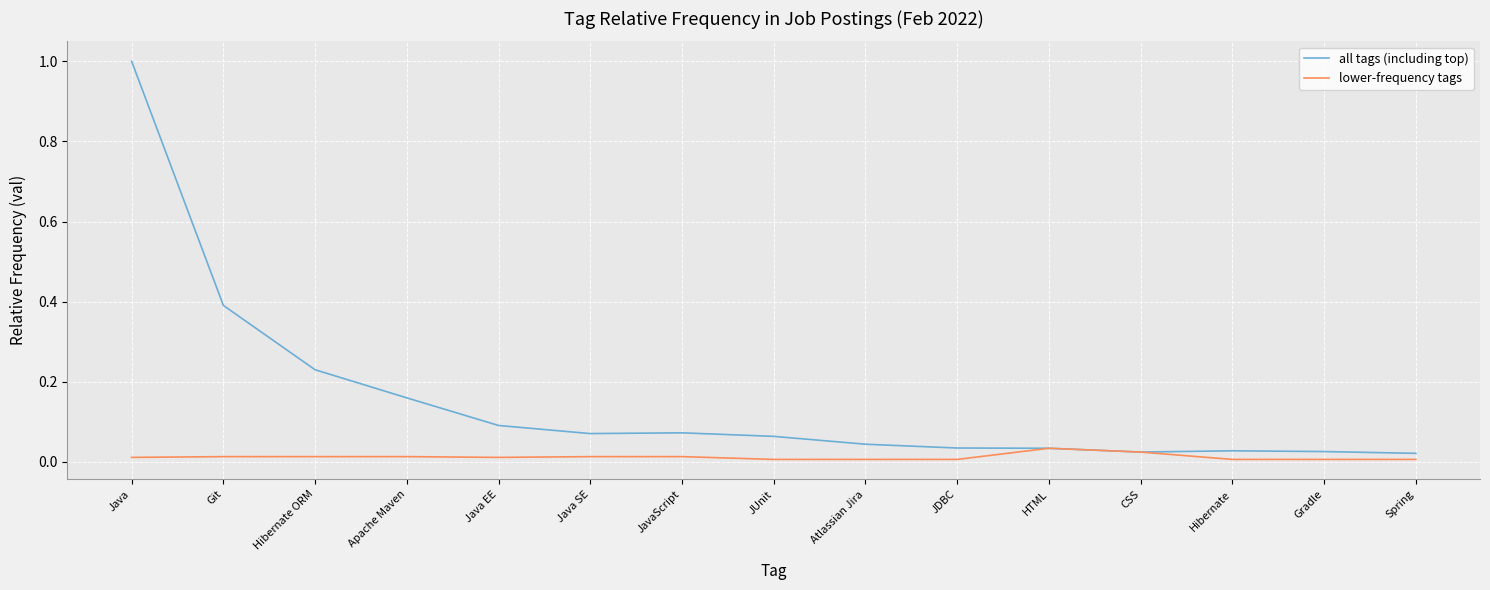

At Atlassian Jira, list the series in order from largest to smallest.

all tags (including top), lower-frequency tags